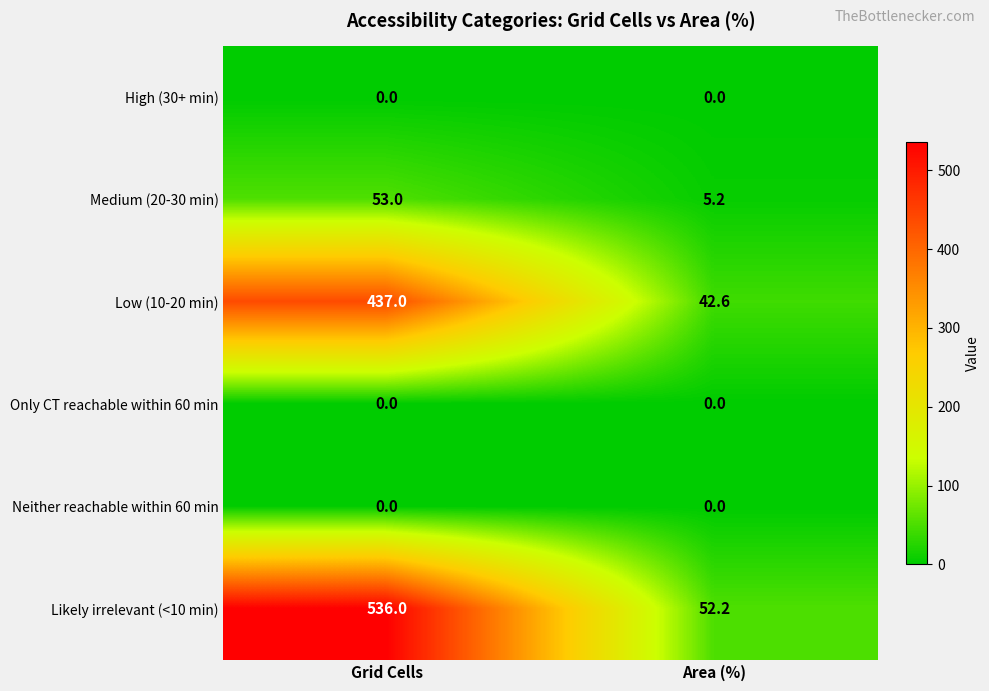

Reading left to right, what are all the values shown in this chart?

High (30+ min): 0.0	0.0
Medium (20-30 min): 53.0	5.2
Low (10-20 min): 437.0	42.6
Only CT reachable within 60 min: 0.0	0.0
Neither reachable within 60 min: 0.0	0.0
Likely irrelevant (<10 min): 536.0	52.2